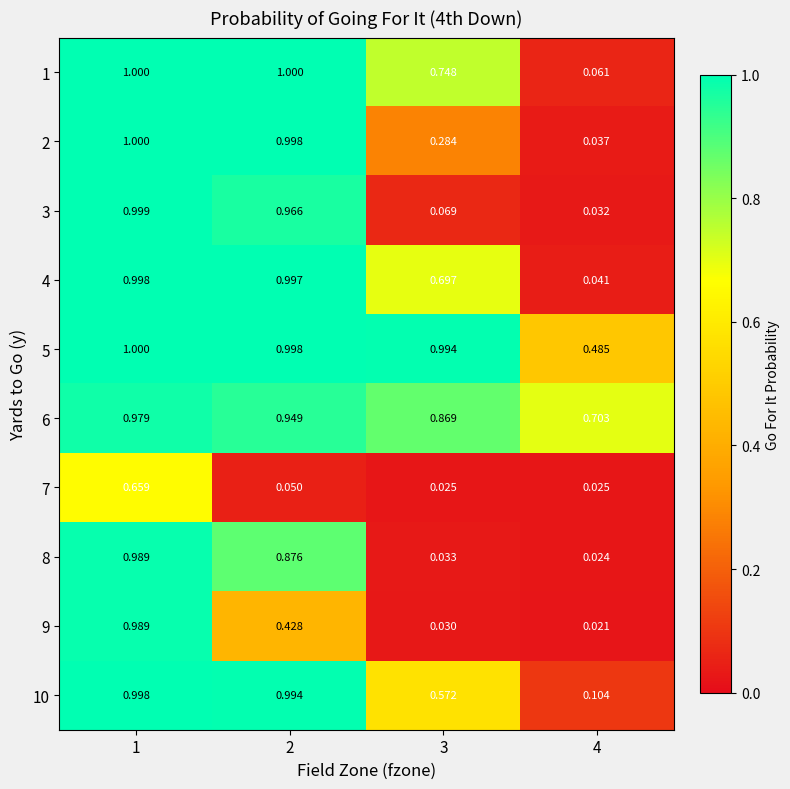

What is the difference between the highest and lowest values at 3?

1.0